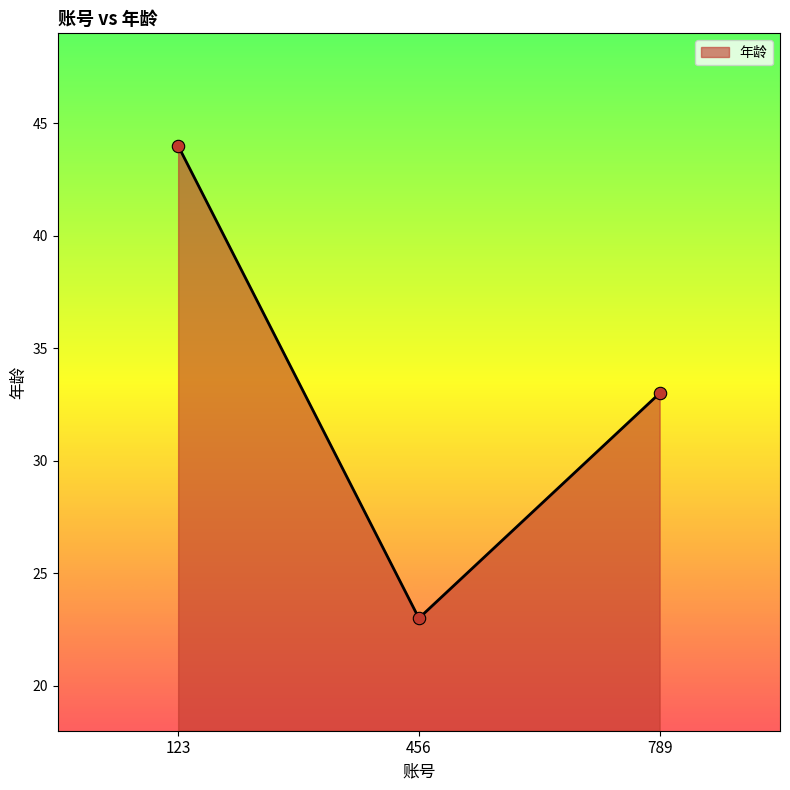

Between 123 and 456, which is larger?

123